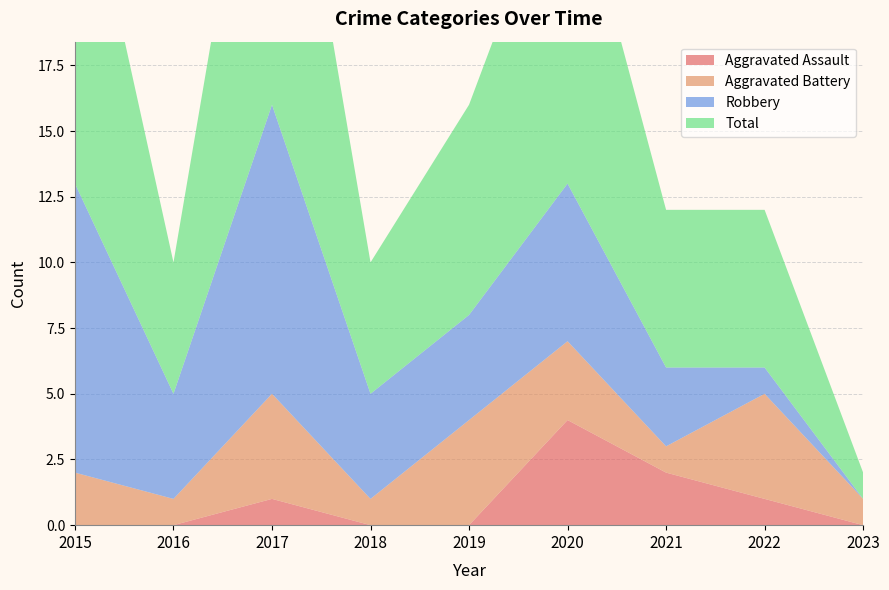

Reading left to right, transcribe all the data shown in this chart.

Aggravated Assault: 2015=0	2016=0	2017=1	2018=0	2019=0	2020=4	2021=2	2022=1	2023=0
Aggravated Battery: 2015=2	2016=1	2017=4	2018=1	2019=4	2020=3	2021=1	2022=4	2023=1
Robbery: 2015=11	2016=4	2017=11	2018=4	2019=4	2020=6	2021=3	2022=1	2023=0
Total: 2015=14	2016=5	2017=16	2018=5	2019=8	2020=13	2021=6	2022=6	2023=1